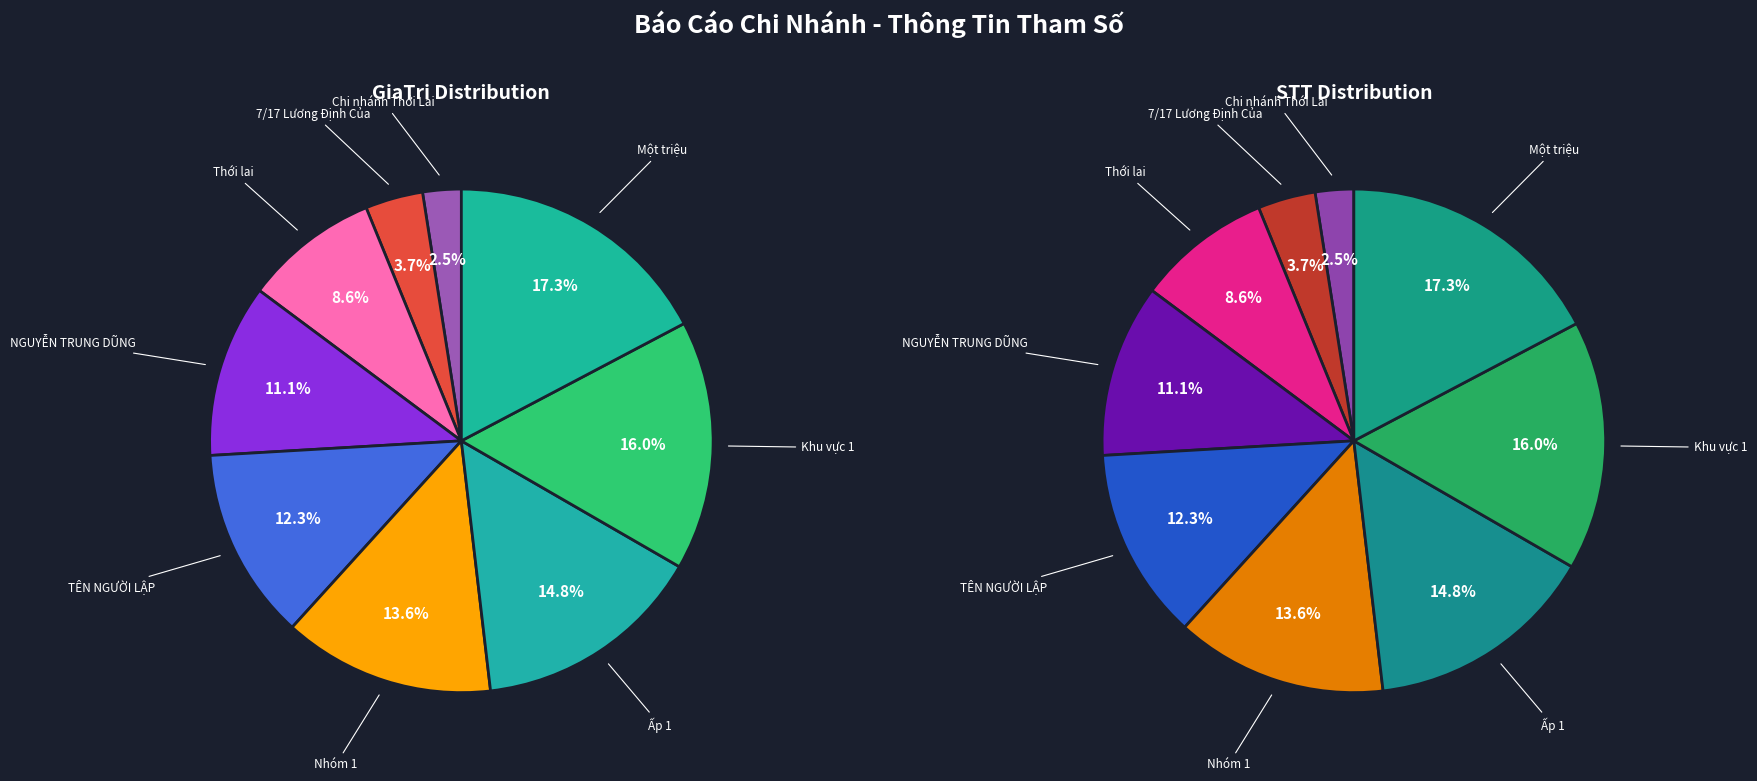

Does 7/17 Lương Định Của account for over 50% of the chart?

No